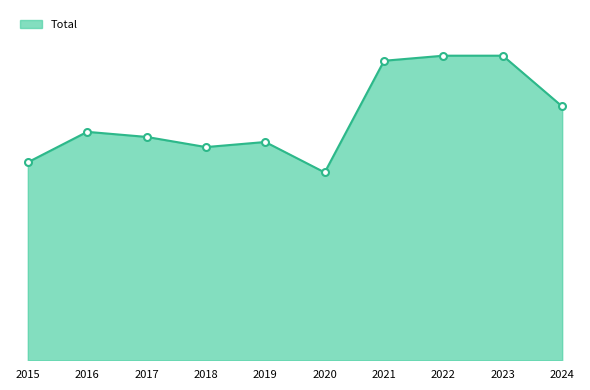

Does the chart display data point markers on the line(s)?

No